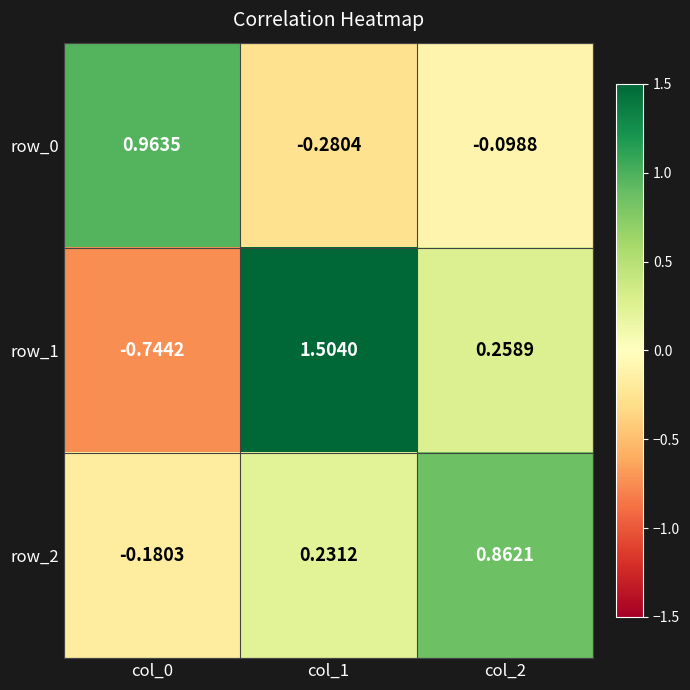

List the series in order of their peak value, highest first.

row_1, row_0, row_2